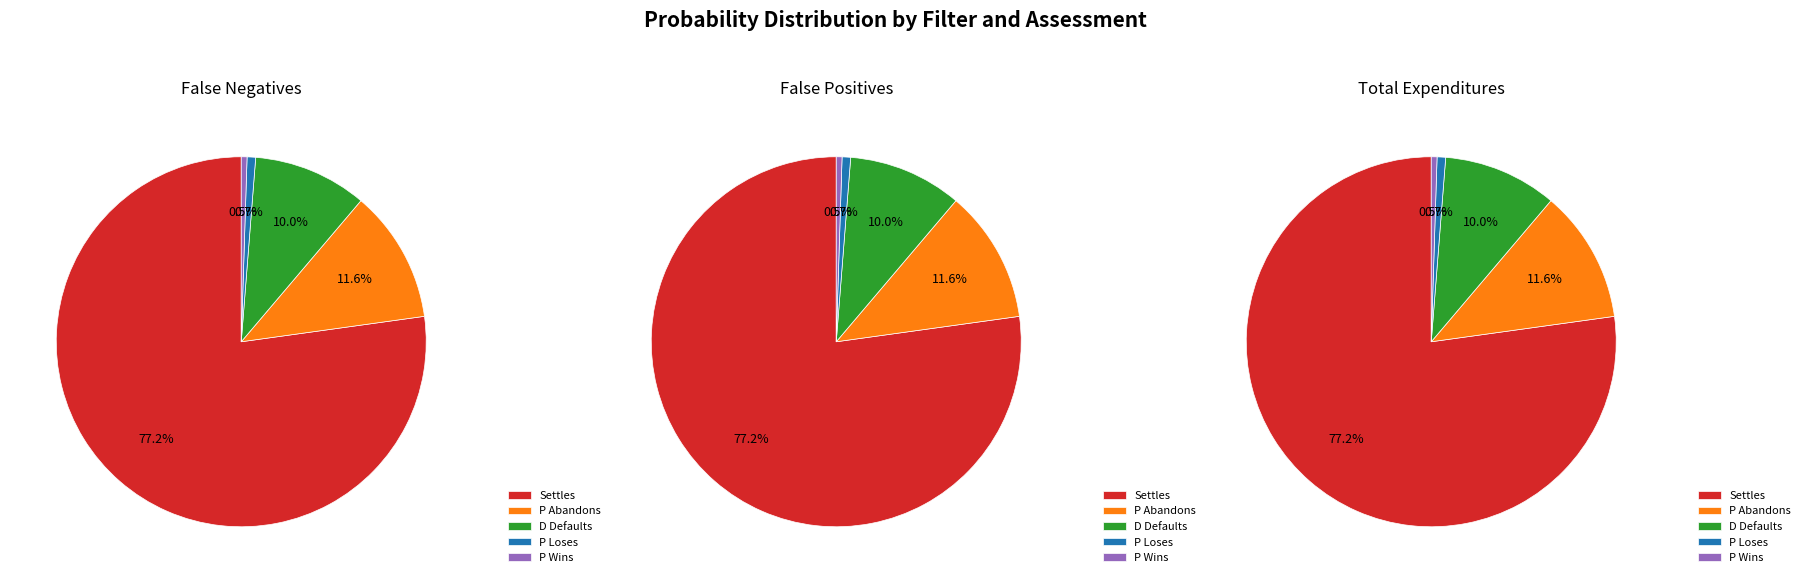

What is the change in value from D Defaults to P Loses?

-0.1